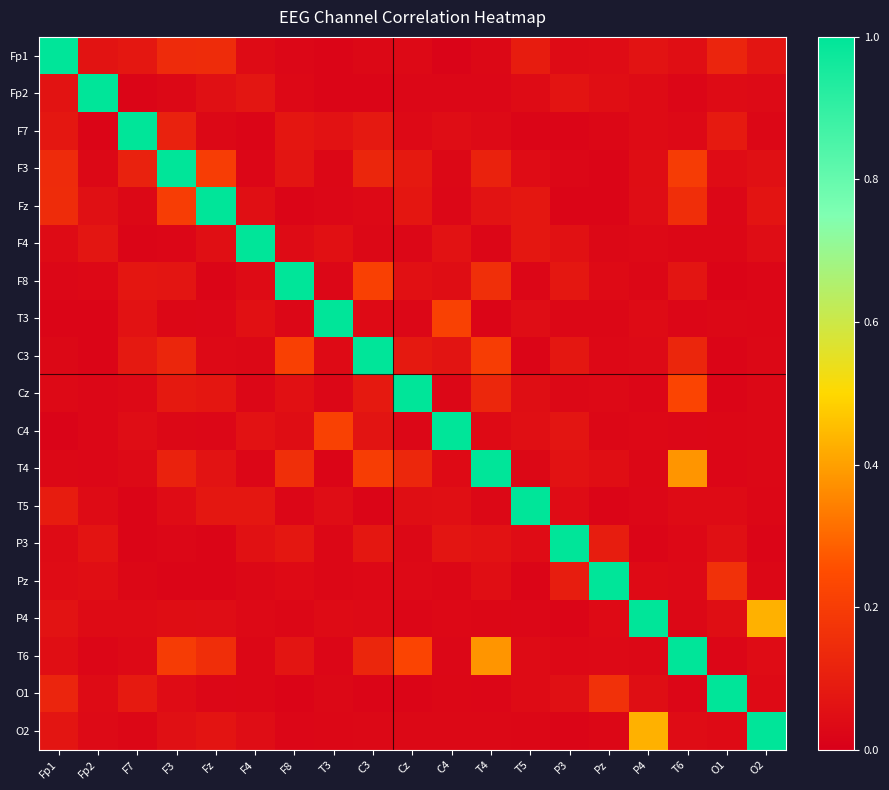

How many distinct data groups are displayed?

19